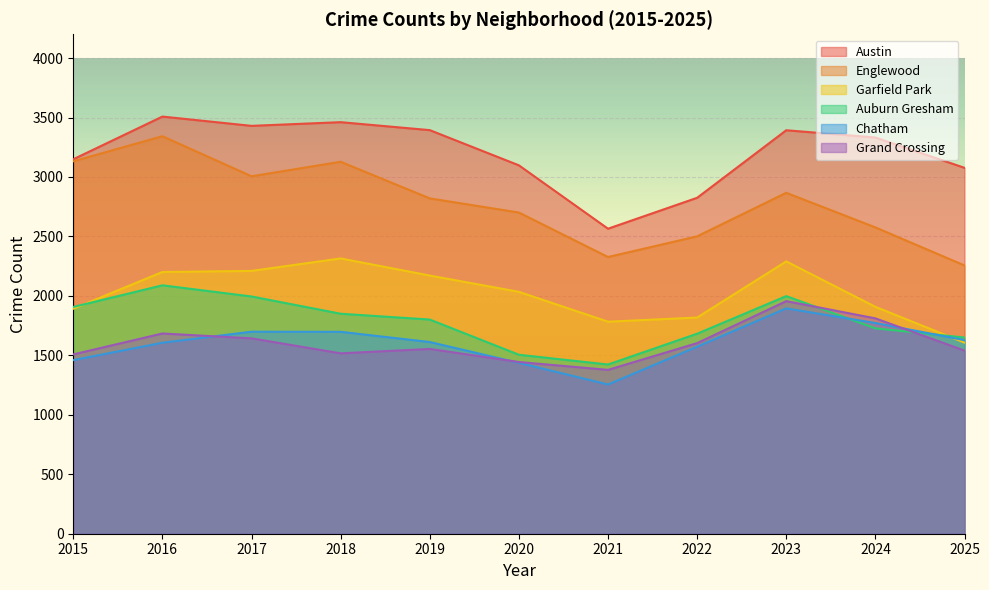

At how many categories does at least one series exceed 2848?

9